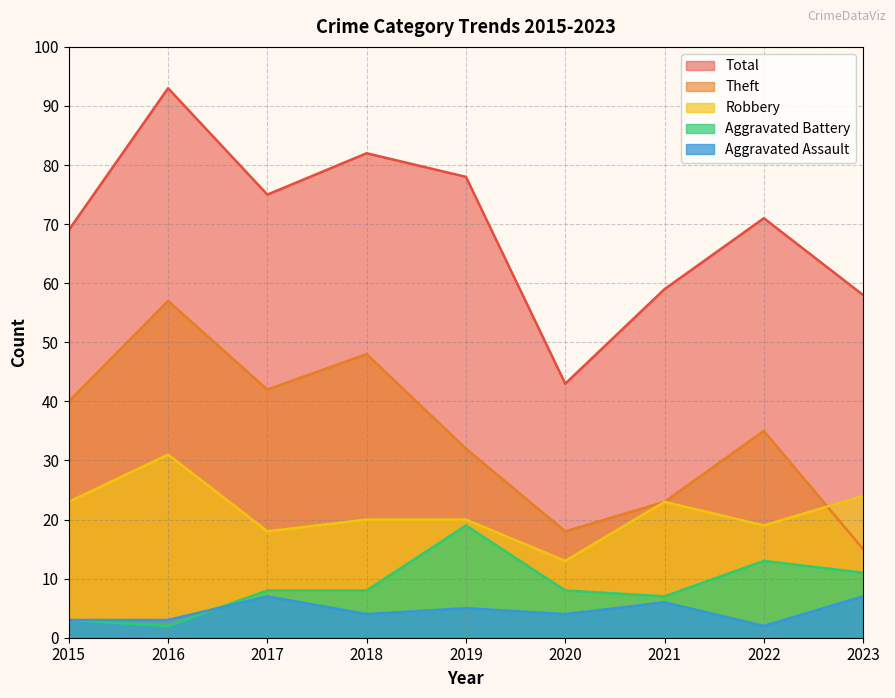

List the labels in order of Total value, largest first.

2016, 2018, 2019, 2017, 2022, 2015, 2021, 2023, 2020